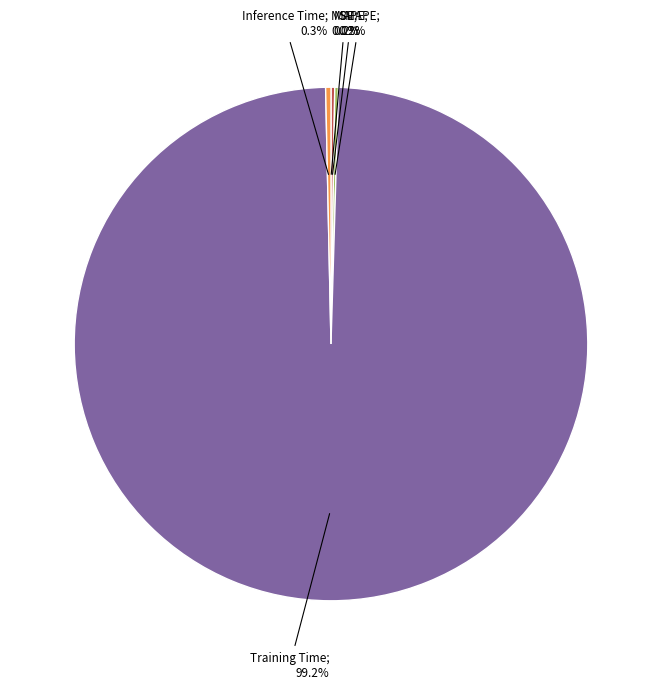

Is there any slice that represents more than half of the pie?

Yes